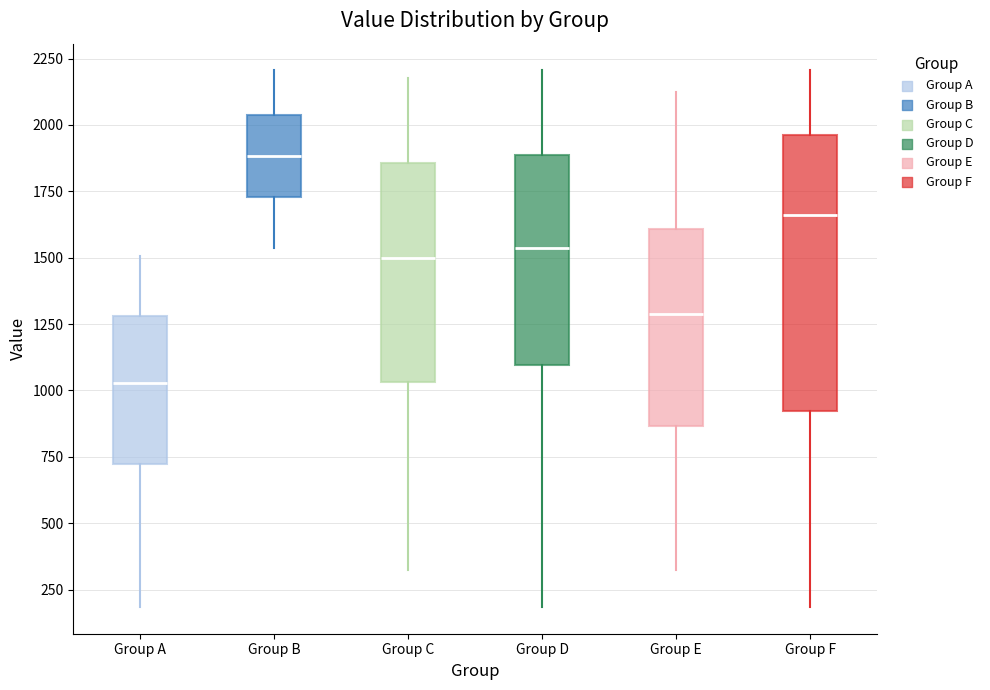

Which box is the tallest, from its lower edge to its upper edge?

Group F